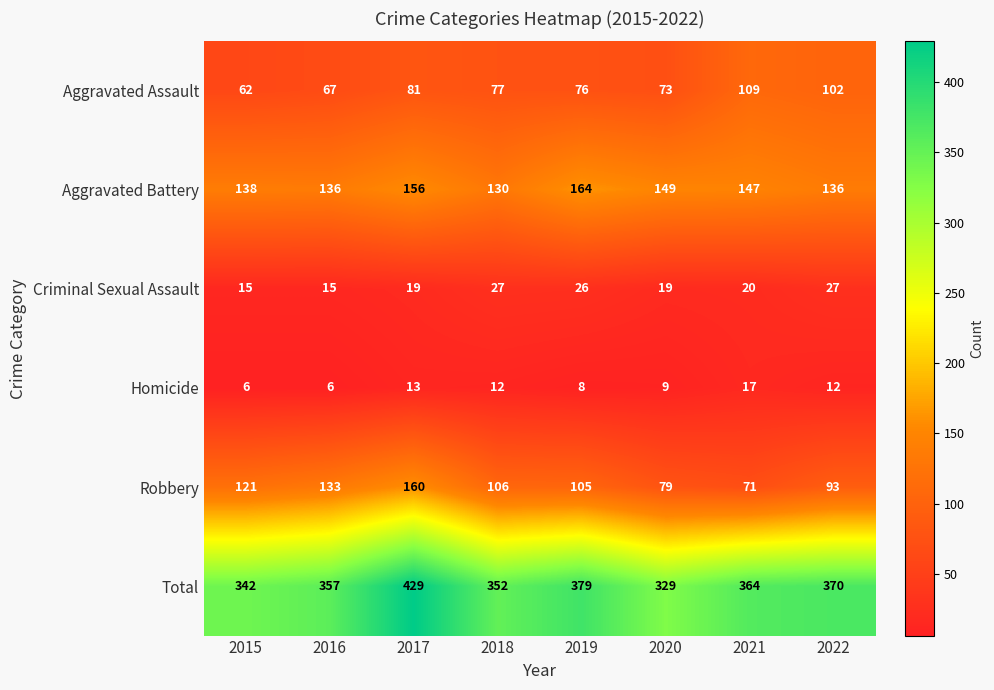

What is the difference between the maximum and minimum values in the Robbery series?

89